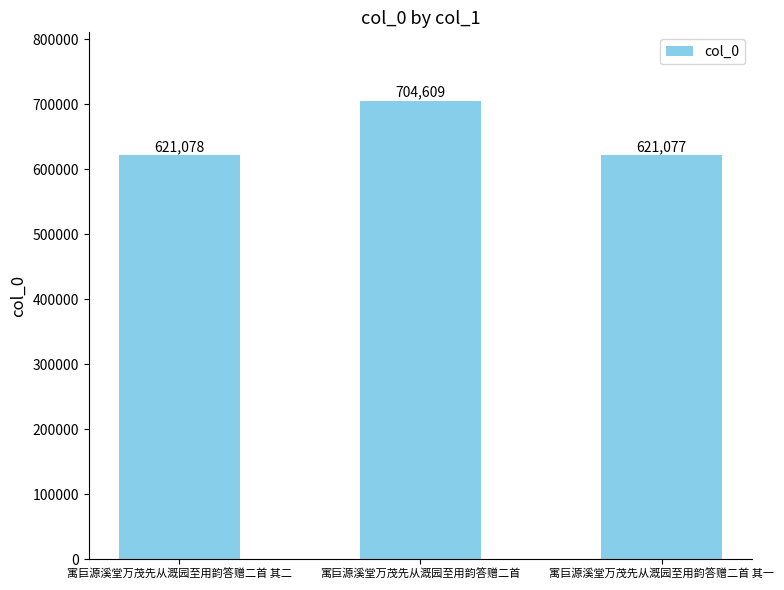

True or false: the data shows 704609 at 寓巨源溪堂万茂先从溉园至用韵答赠二首.

True